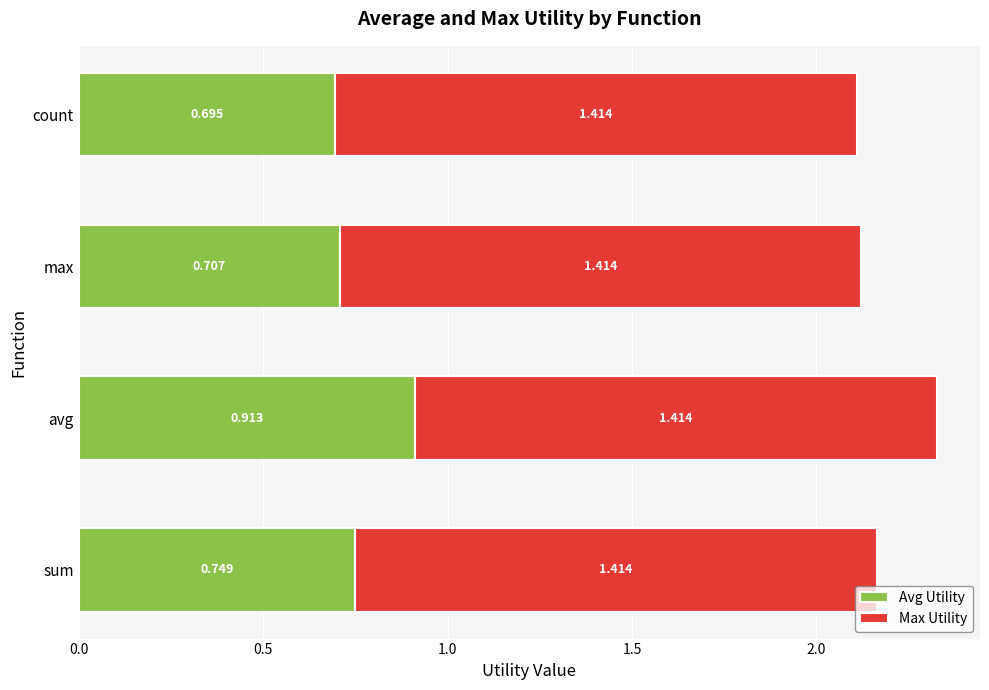

At which category is the sum across all series the highest?

avg